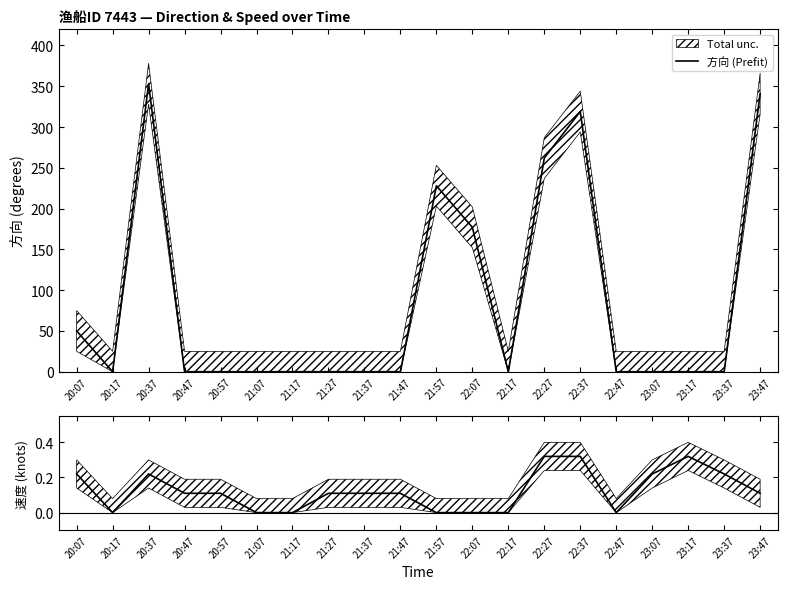

How many times do 速度 (Prefit) and 方向 (Prefit) cross each other?

3